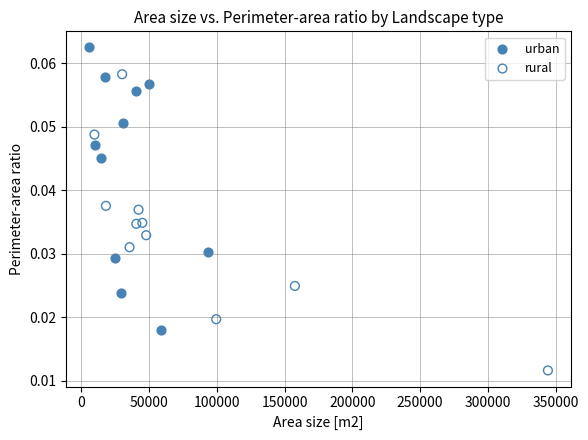

Which series contains the highest Y value?

urban